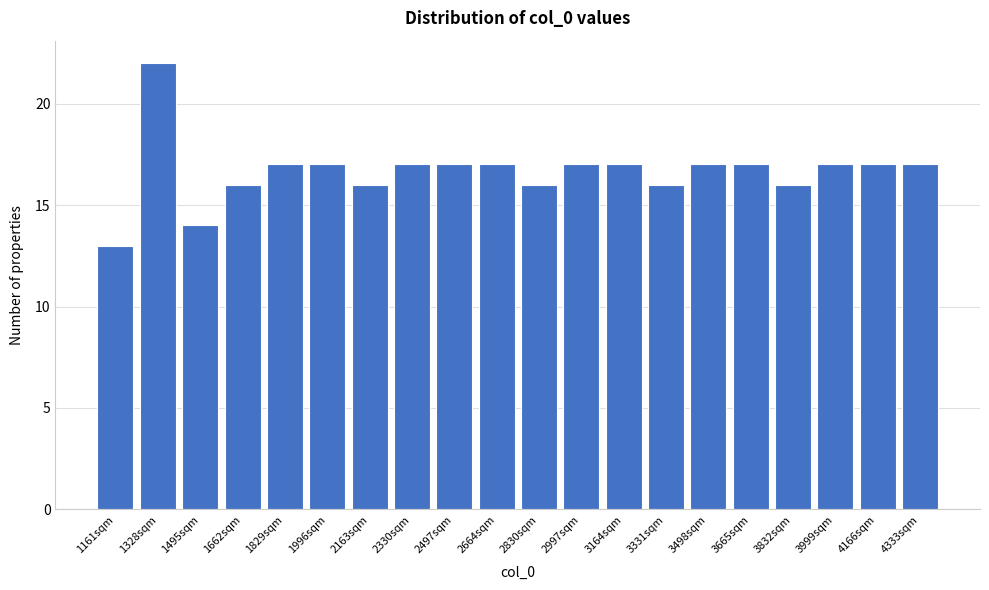

Reading right to left, list all the values displayed in this chart.

4333sqm=17	4166sqm=17	3999sqm=17	3832sqm=16	3665sqm=17	3498sqm=17	3331sqm=16	3164sqm=17	2997sqm=17	2830sqm=16	2664sqm=17	2497sqm=17	2330sqm=17	2163sqm=16	1996sqm=17	1829sqm=17	1662sqm=16	1495sqm=14	1328sqm=22	1161sqm=13